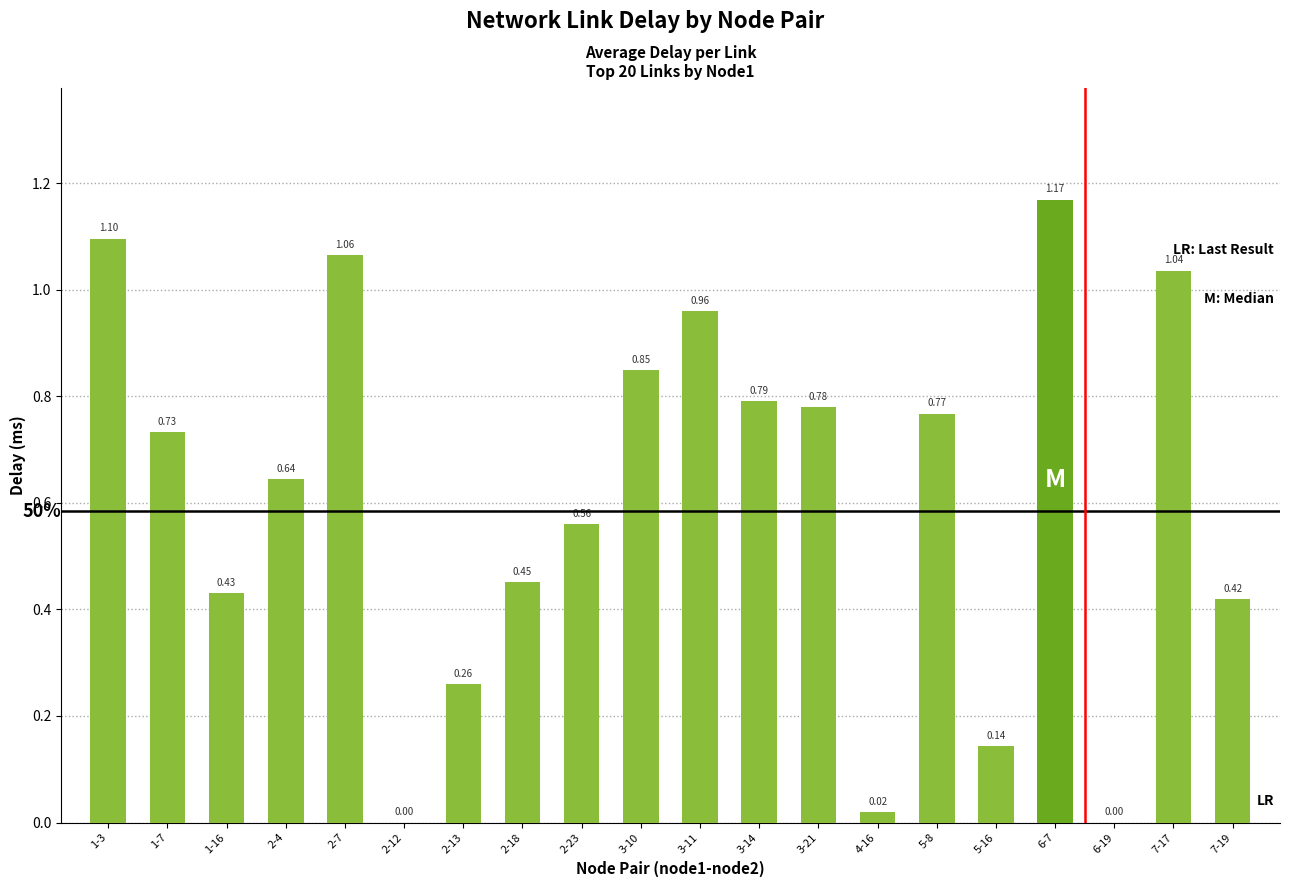

Between 3-14 and 1-7, which is larger?

3-14